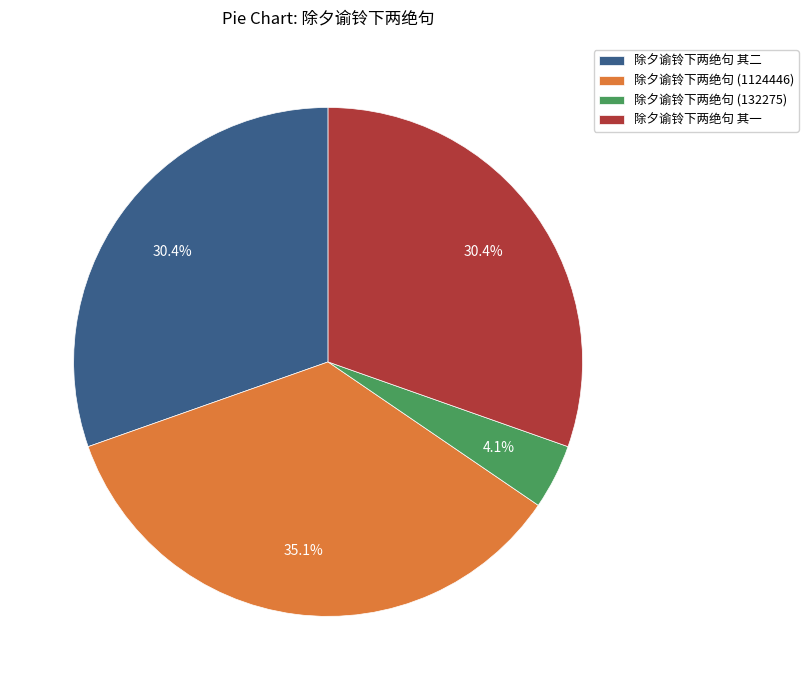

How many slices are in this pie chart?

4